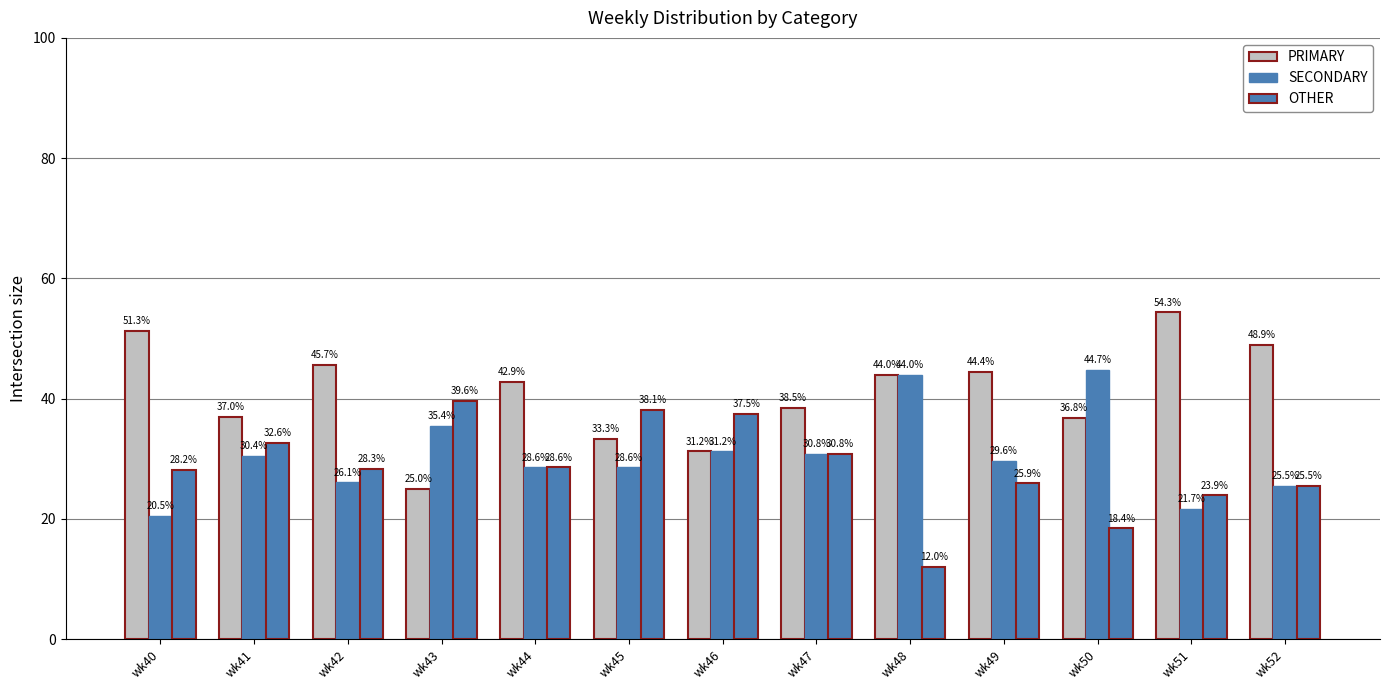

How many bars are there in each group?

3